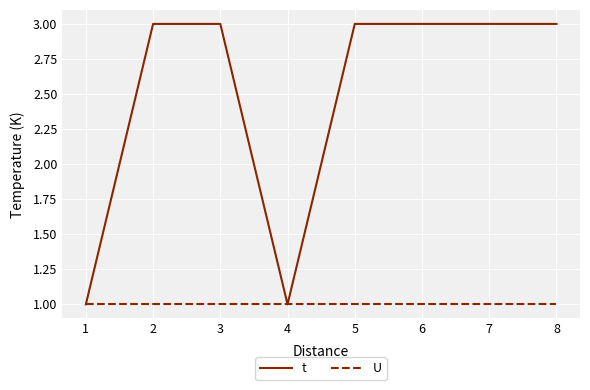

What is the minimum value for U?

1